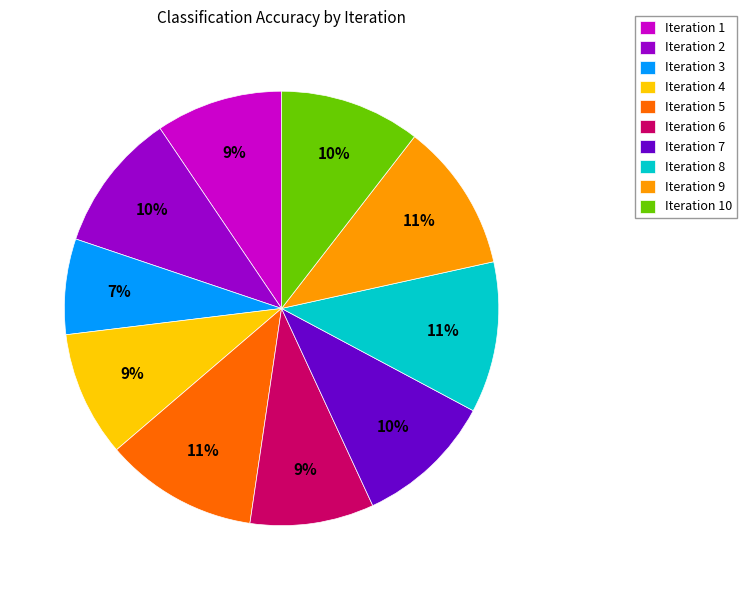

Does any single category account for the majority?

No